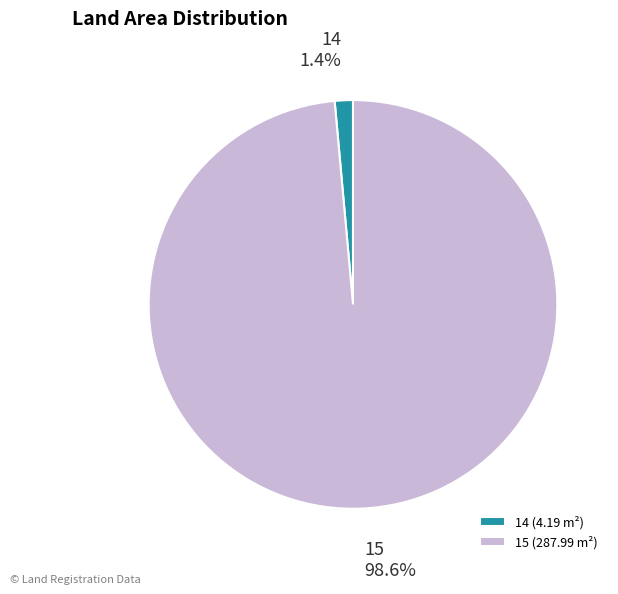

Which slice is the largest?

15